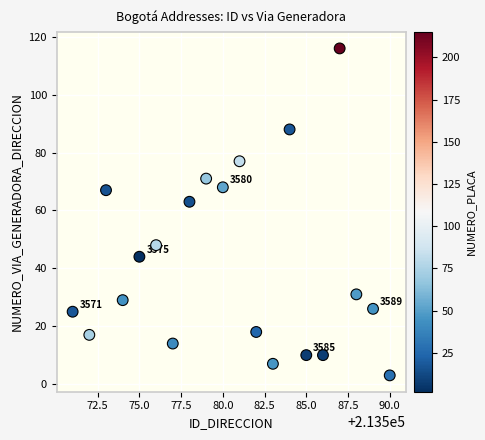

What Y value in the scatter plot is closest to 59?

63